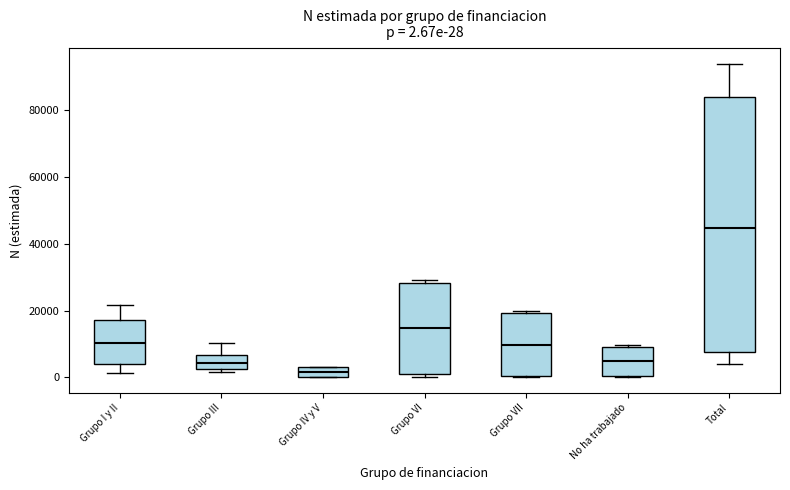

Comparing the boxes themselves (not the whiskers), which one is the tallest?

Total